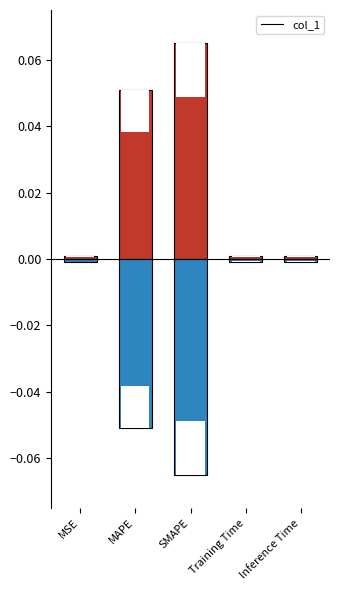

What is the sum of all values?

0.1